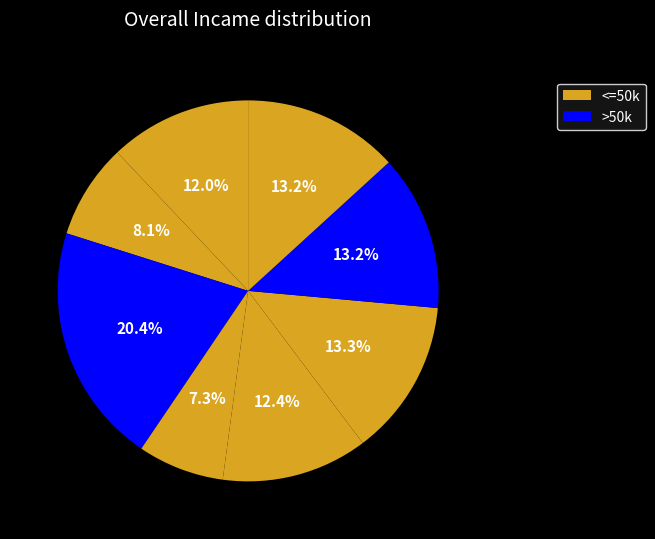

To the nearest percent, what is the difference between the largest and smallest slice percentages?

13%